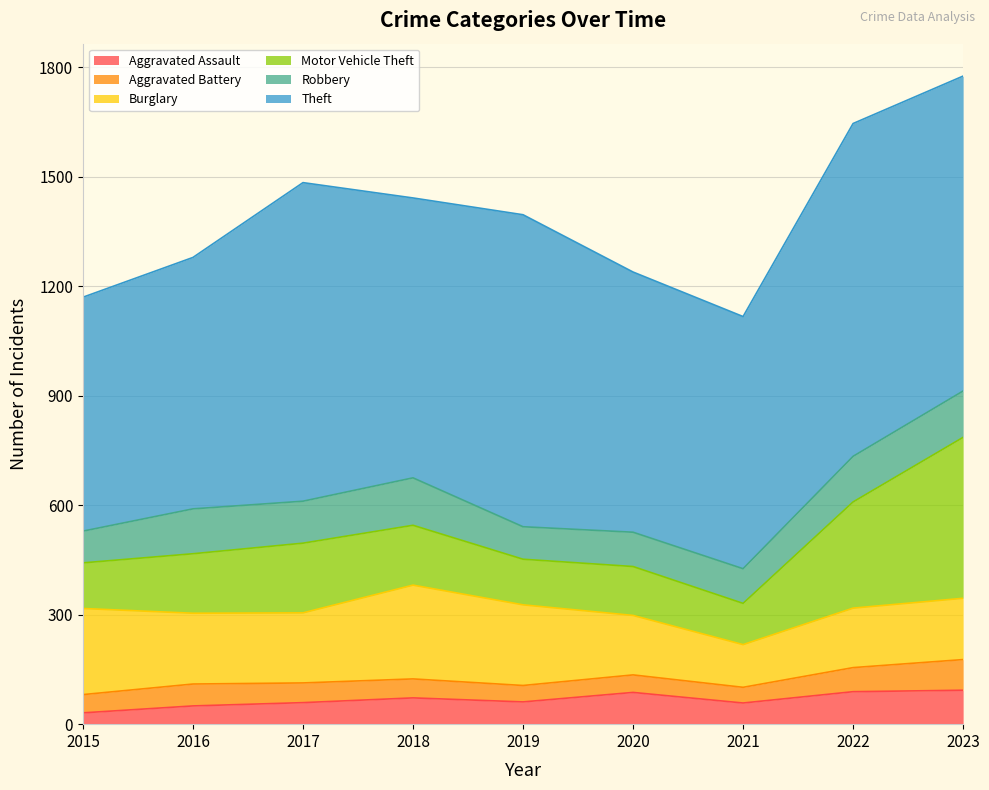

Which series changed the most between 2017 and 2023?

Motor Vehicle Theft